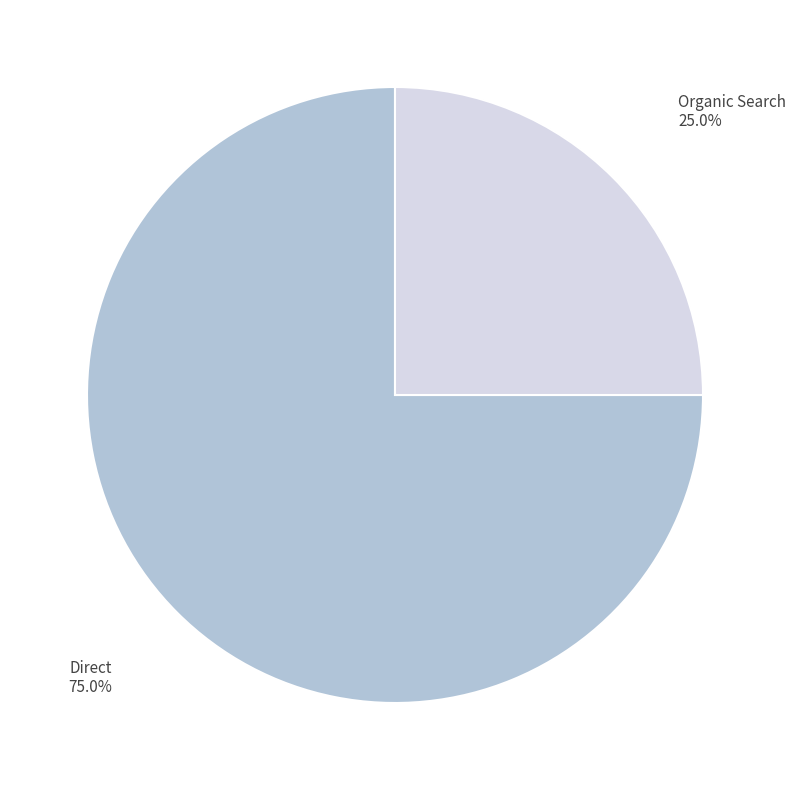

How much of the chart is everything except Direct?

25.0%